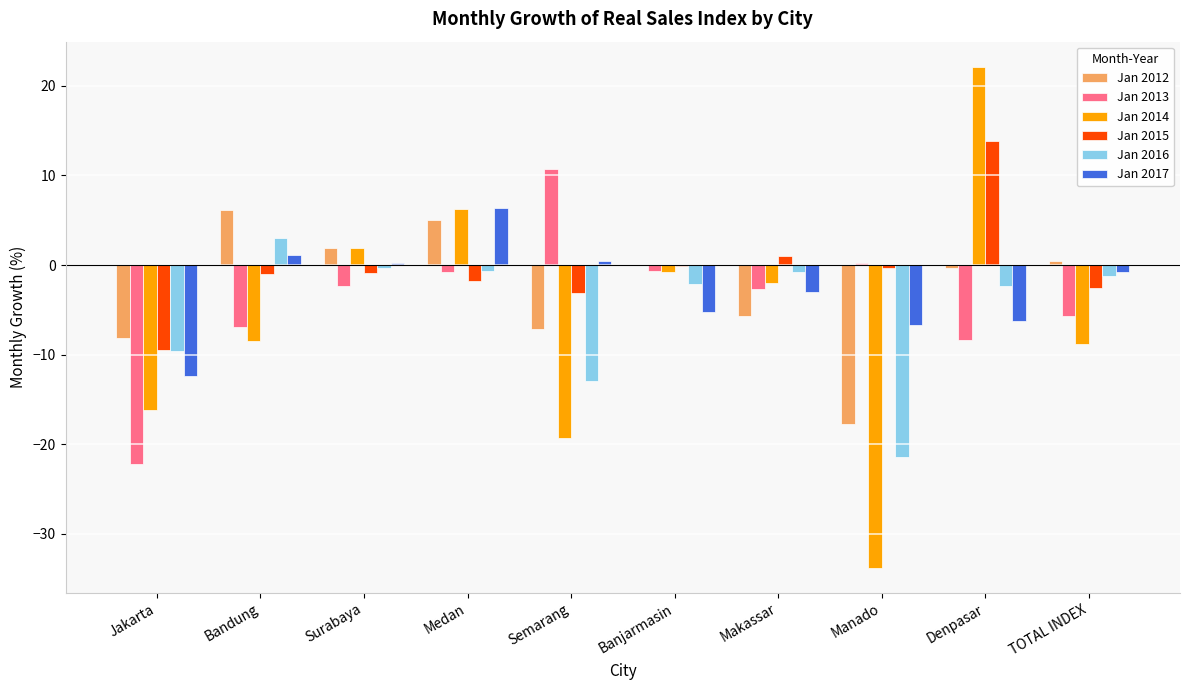

How many groups of bars are there?

10